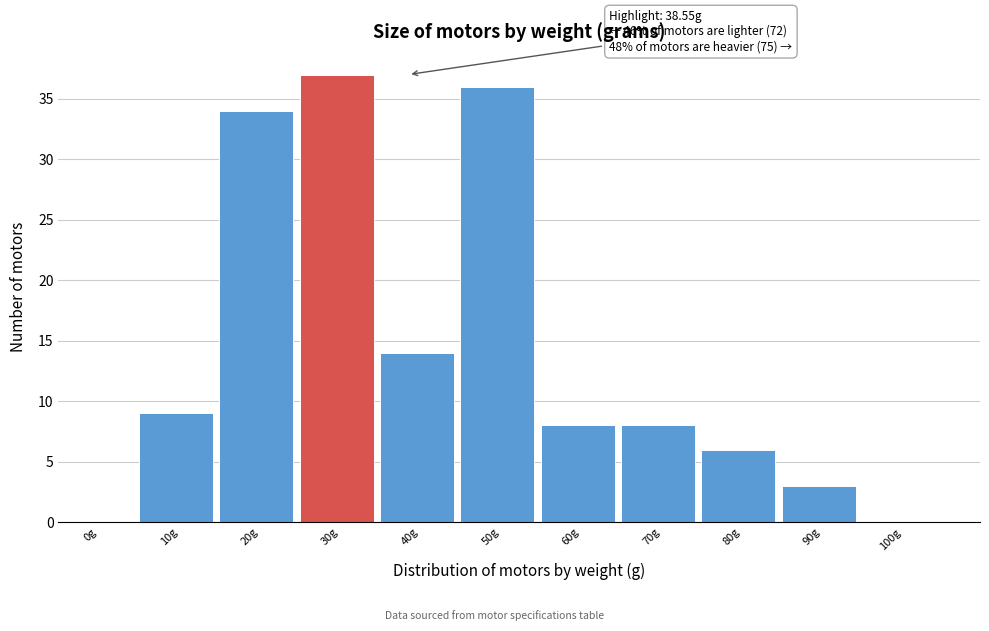

Reading right to left, extract all data points from this chart.

100g=0	90g=3	80g=6	70g=8	60g=8	50g=36	40g=14	30g=37	20g=34	10g=9	0g=0